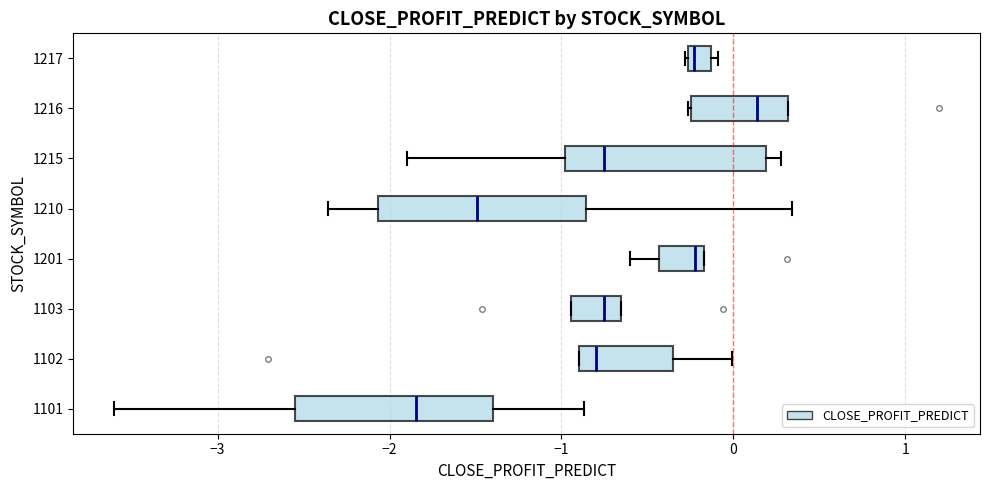

Which box's median line is the furthest to the left?

1101